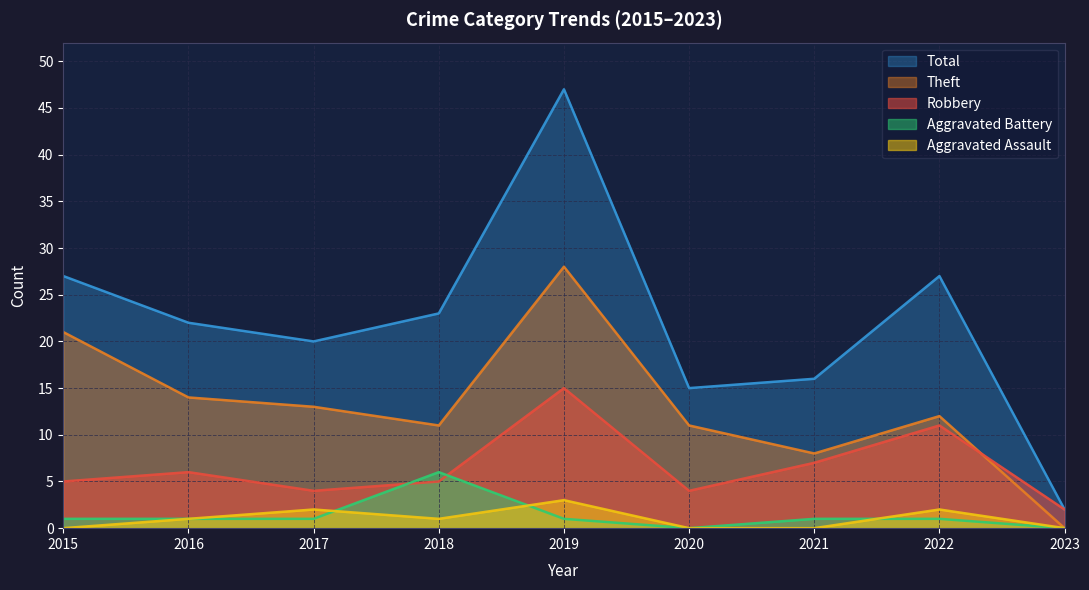

How many lines are shown in the chart?

5